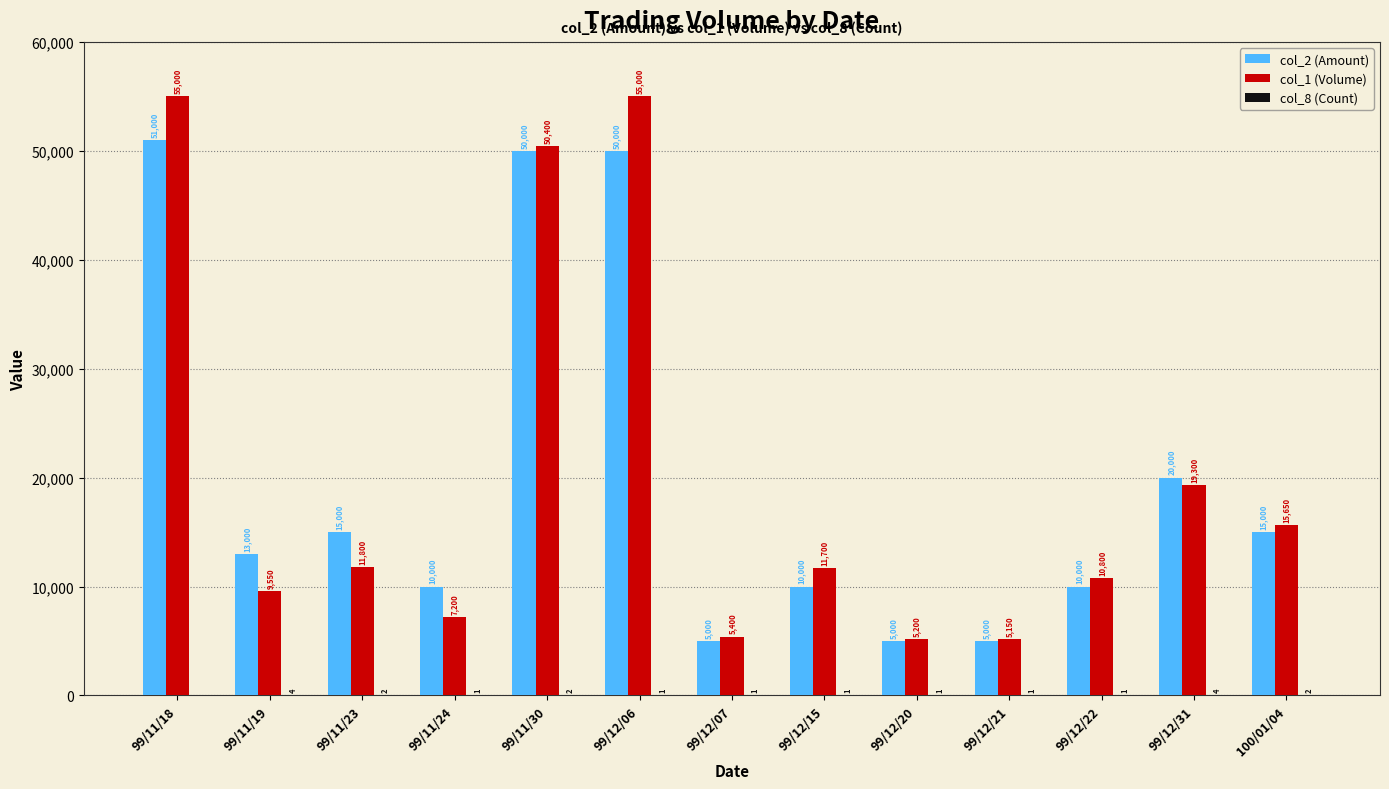

What is the sum of all col_2 (Amount) values?

259000